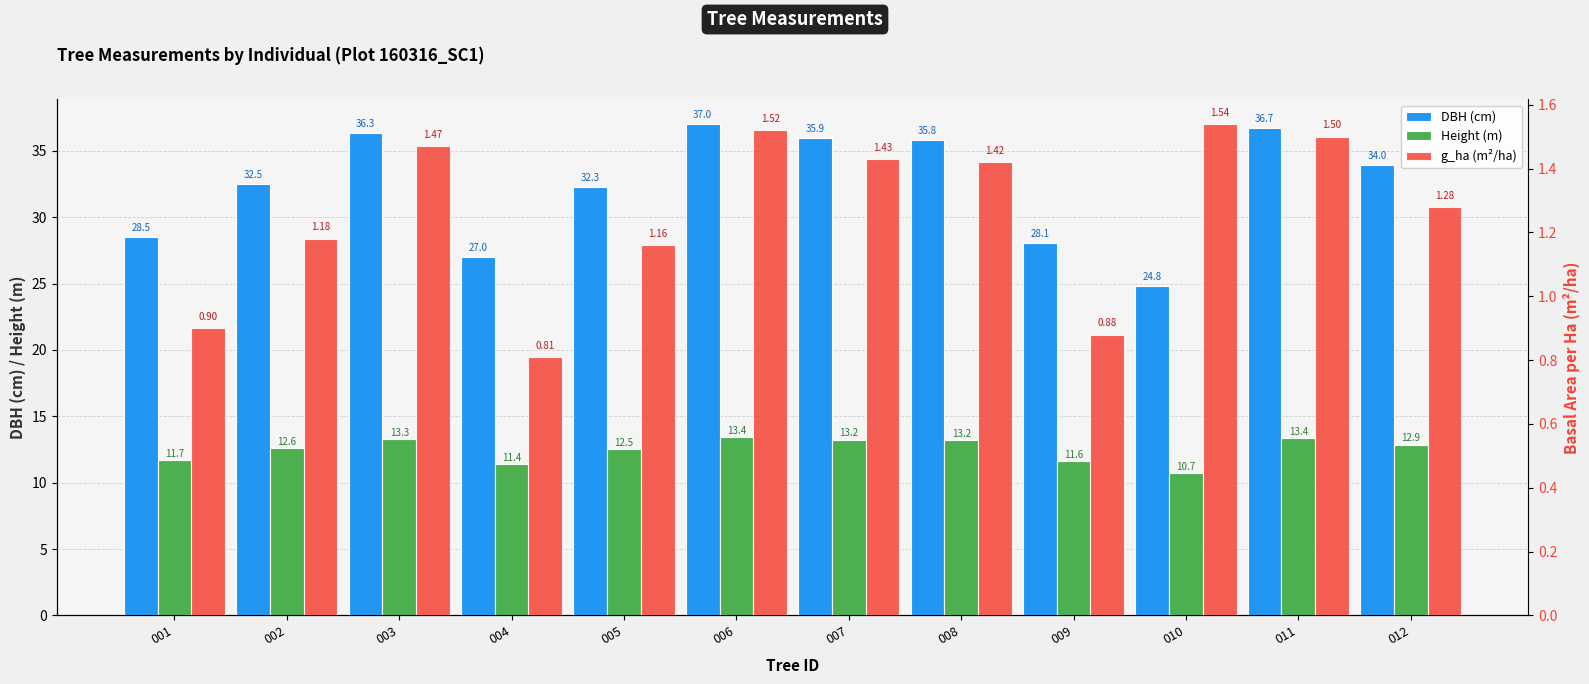

At which label is Height (m) closest to 12?

001